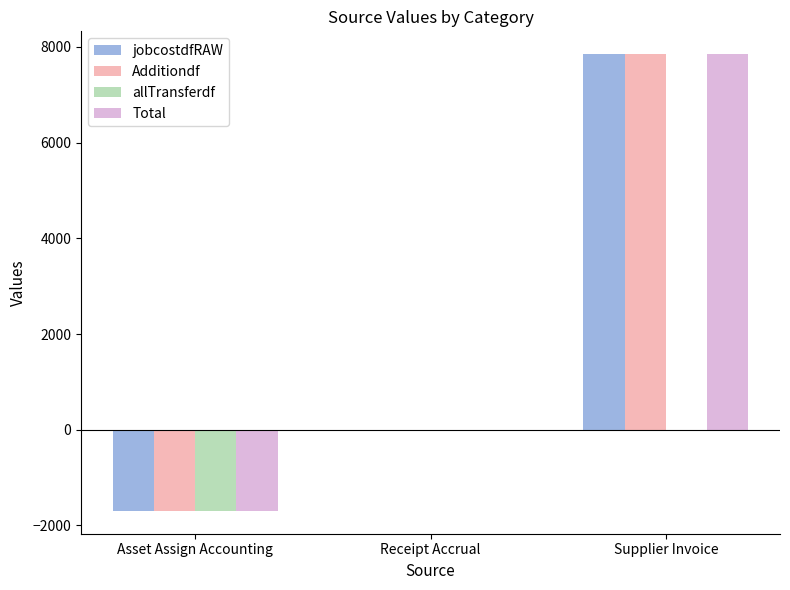

At which label is Total closest to 3076?

Receipt Accrual